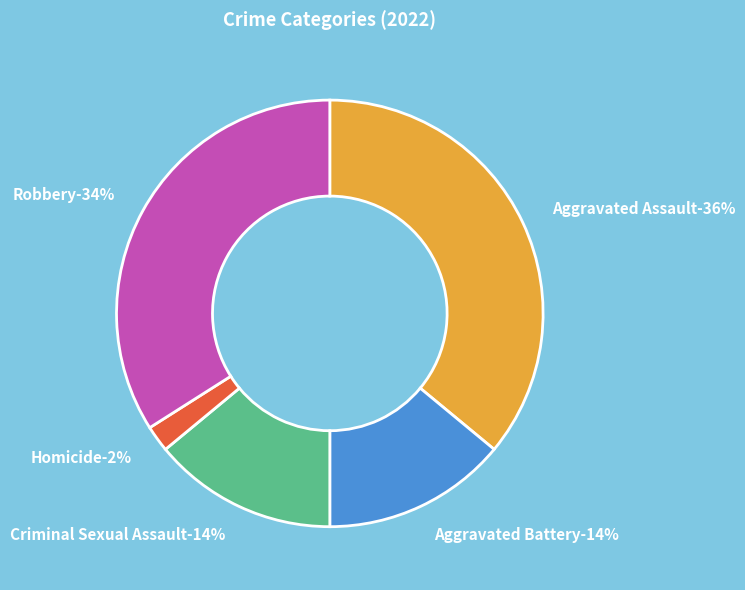

To the nearest percent, what is the average slice percentage?

20%